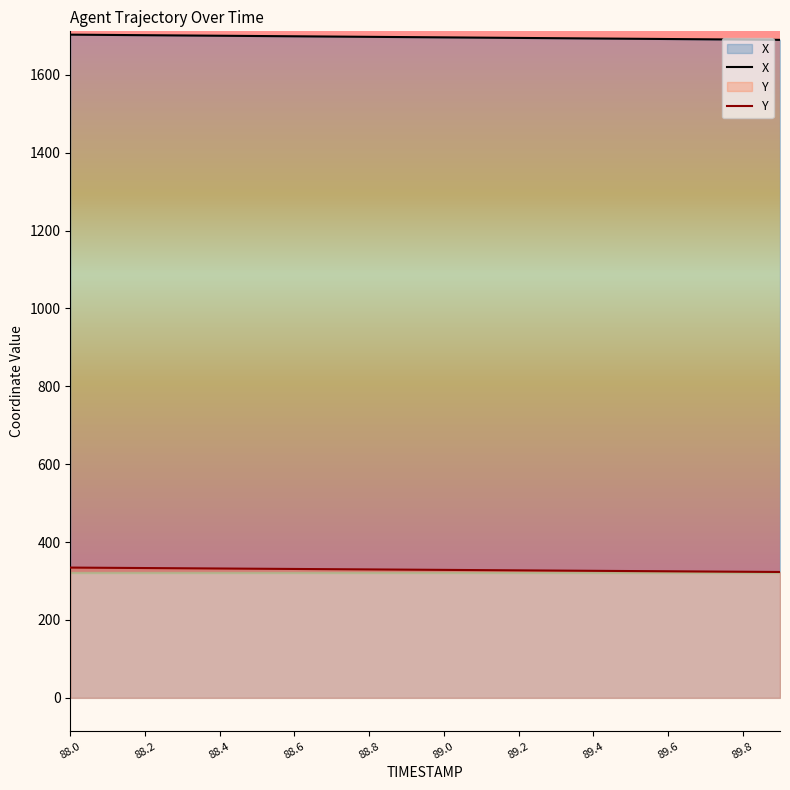

True or false: X and Y intersect in this chart.

False